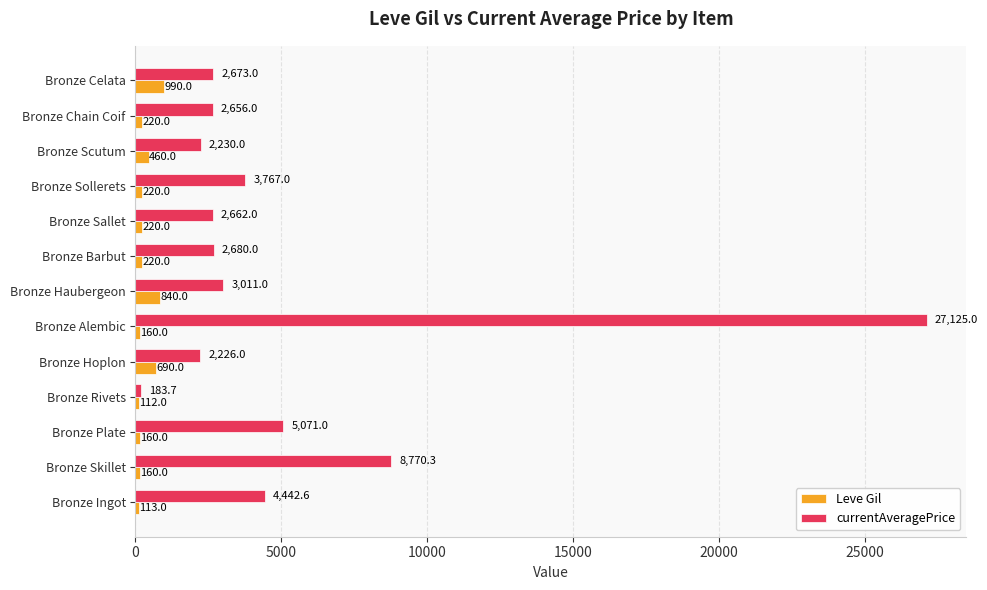

The value of currentAveragePrice at Bronze Sallet is 1358.2. True or false?

False